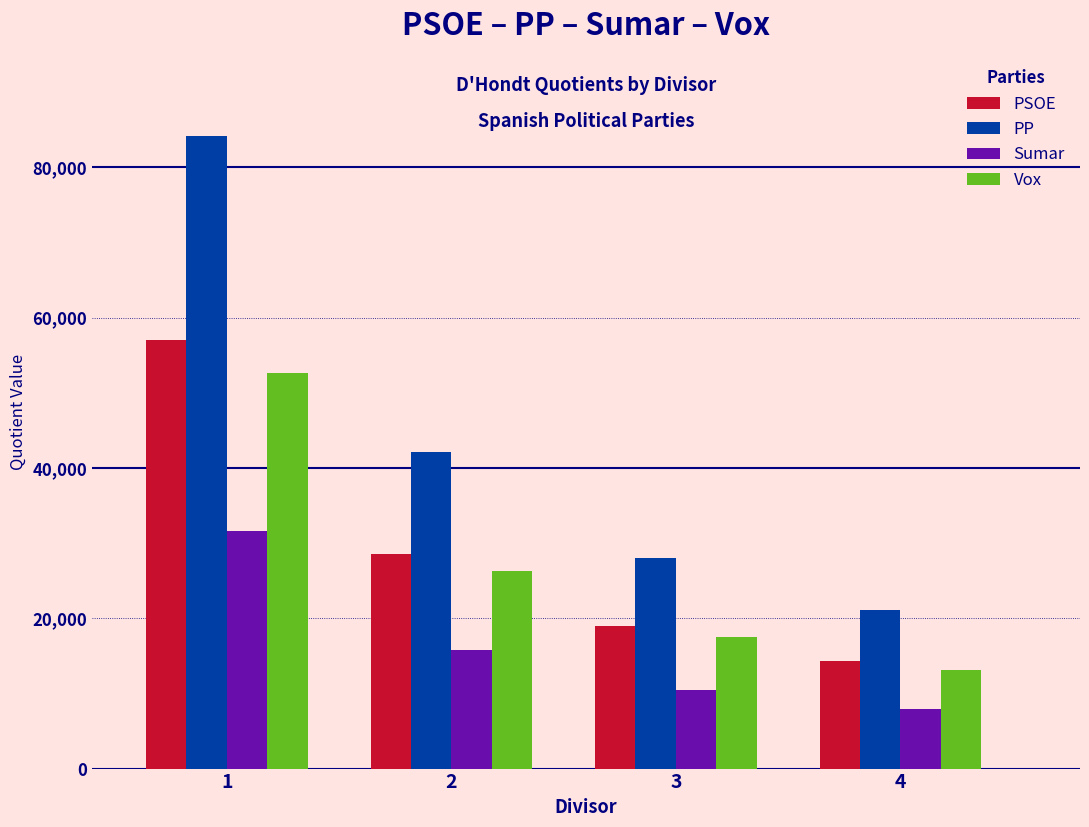

What is the maximum value shown in the chart?

84137.0